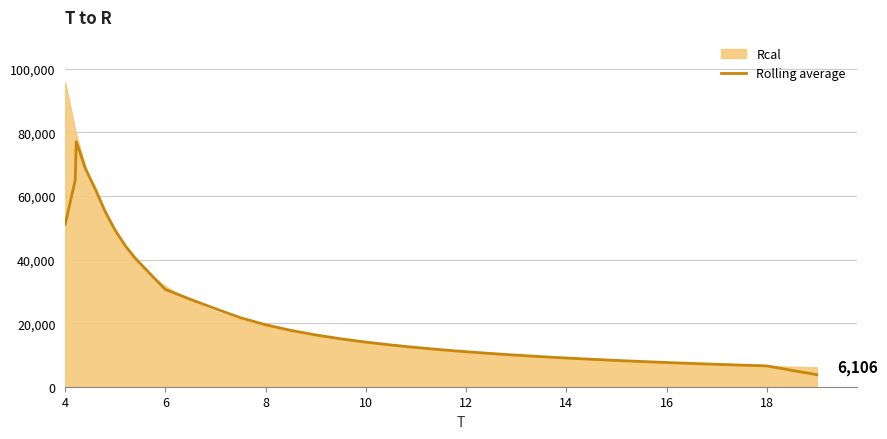

How many lines are shown in the chart?

1